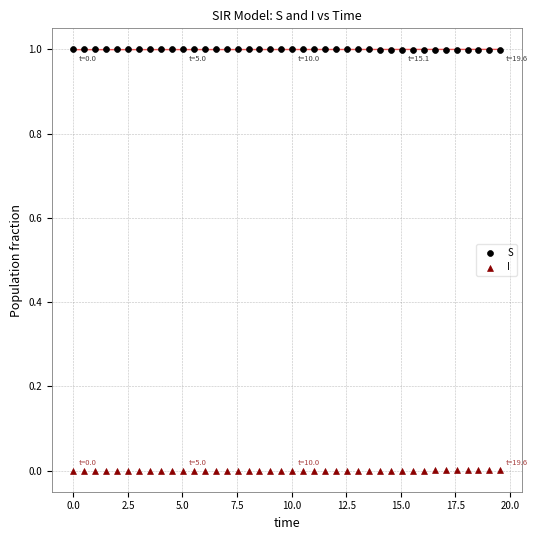

Across all data points, what is the range of Y values (max minus min)?

1.0